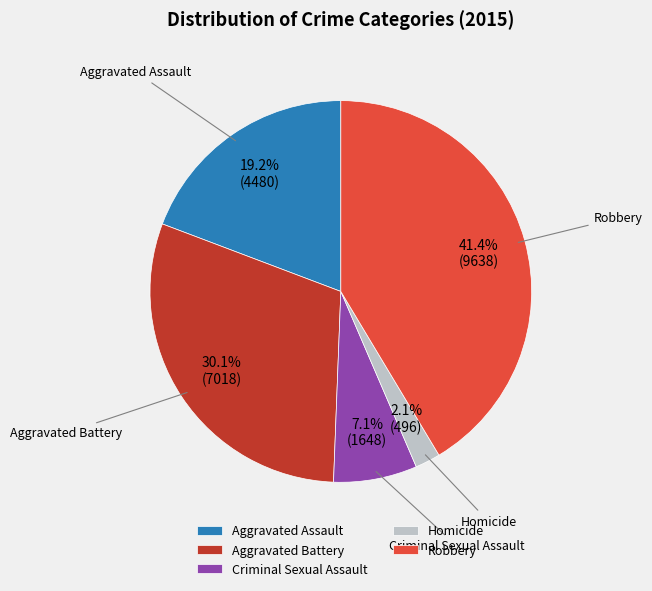

Rank the categories by value from lowest to highest.

Homicide, Criminal Sexual Assault, Aggravated Assault, Aggravated Battery, Robbery